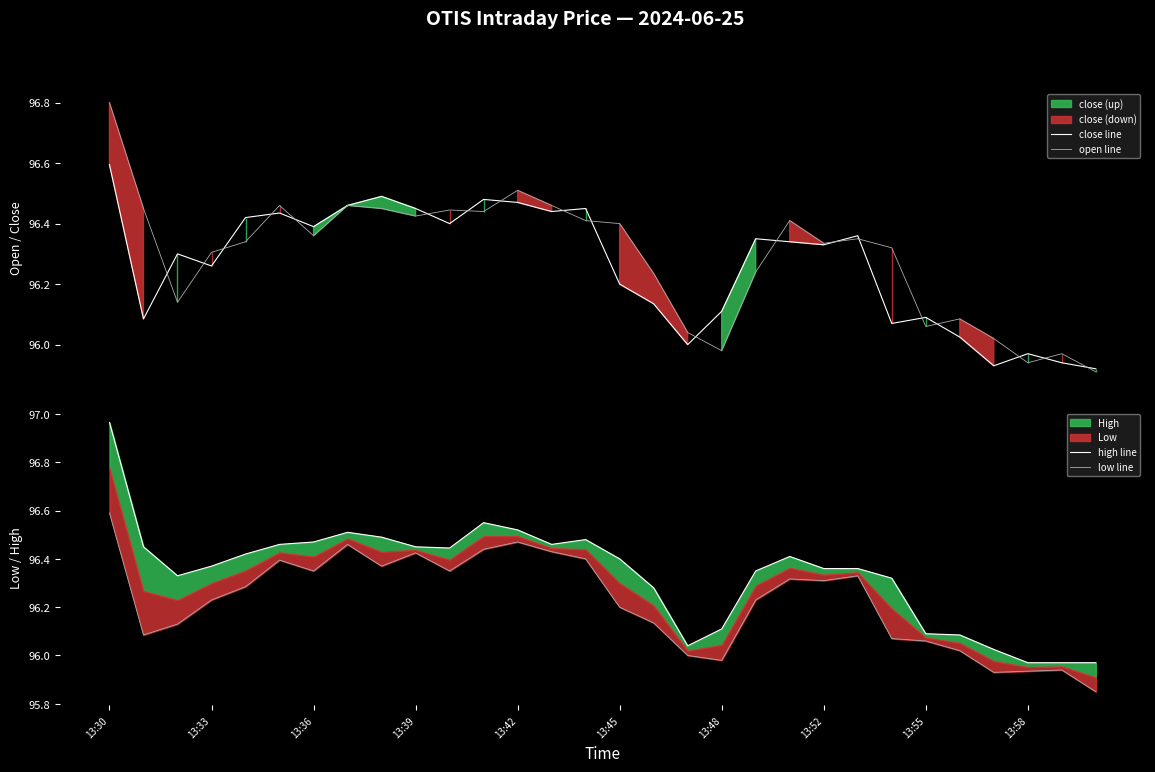

Which series has the largest total across all categories?

high line